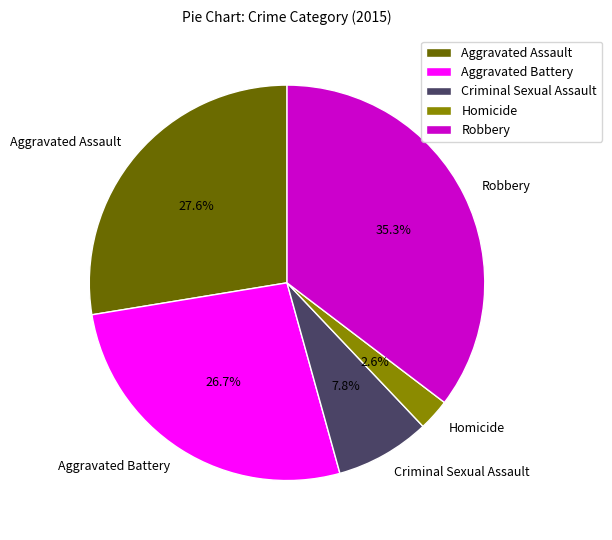

What percentage do Homicide and Robbery together represent?

37.9%